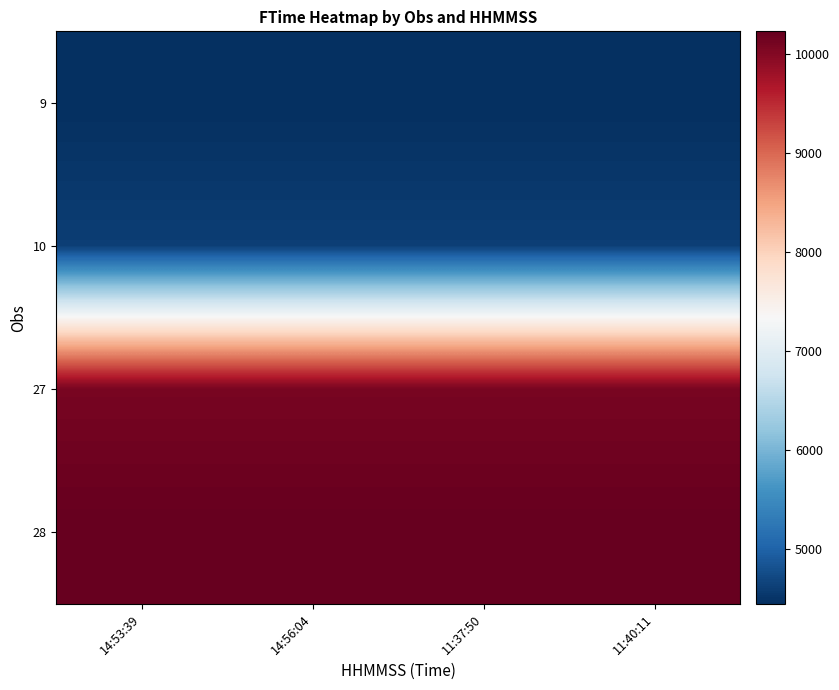

At 11:37:50, list the series in order from largest to smallest.

28, 27, 10, 9